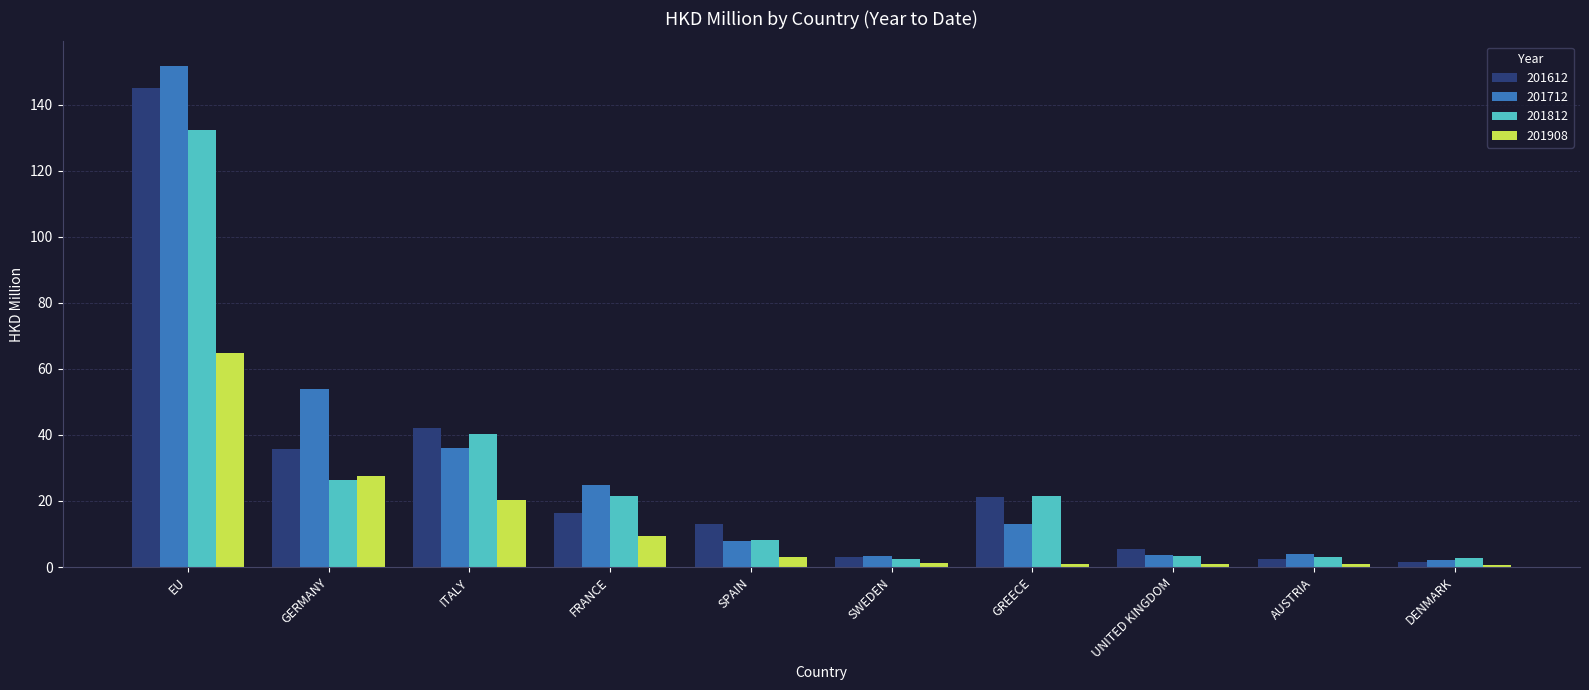

What is the approximate value of 201712 at FRANCE?

24.8